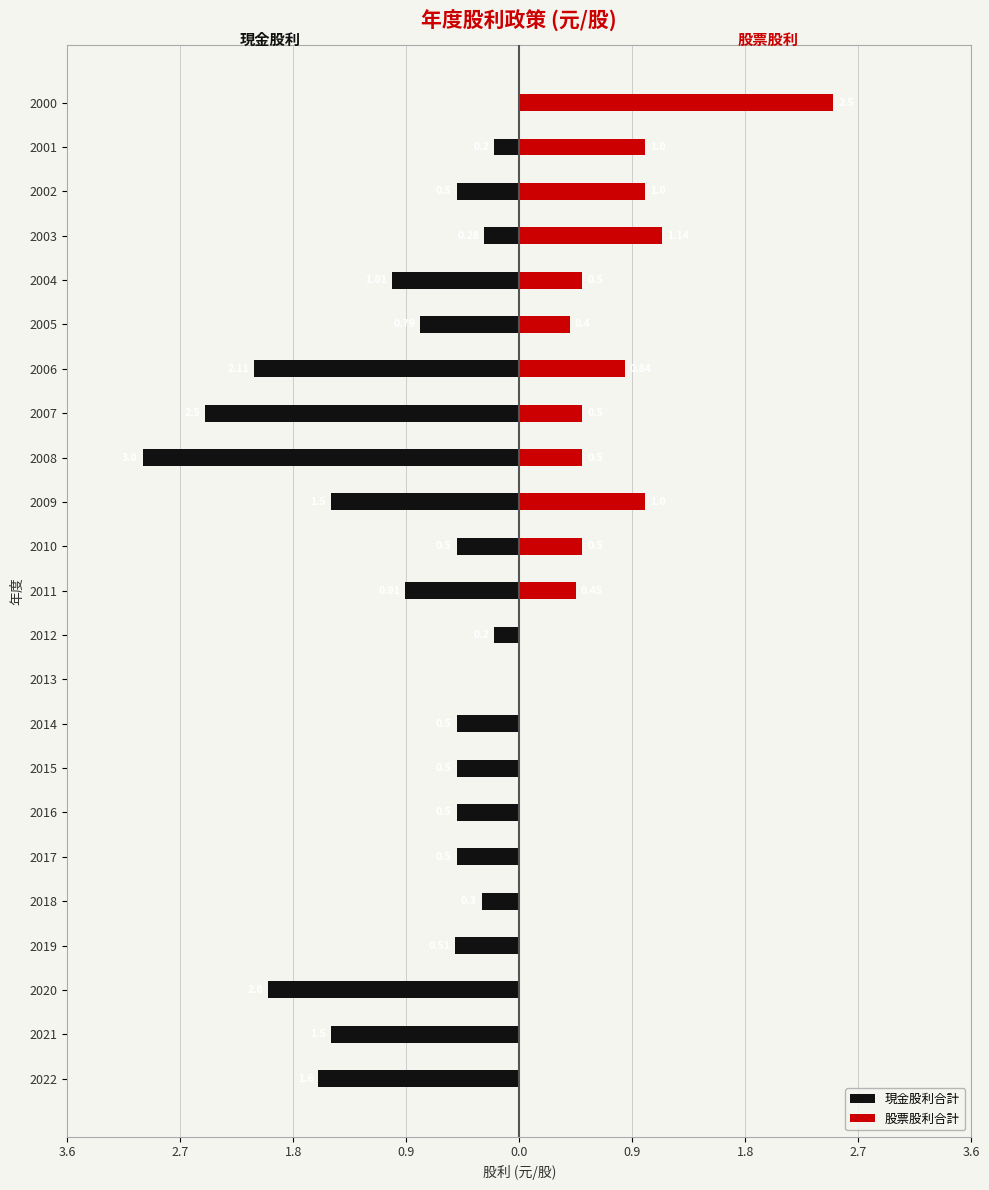

What is the difference between the second highest and second lowest values in the 現金股利合計 series?

2.5